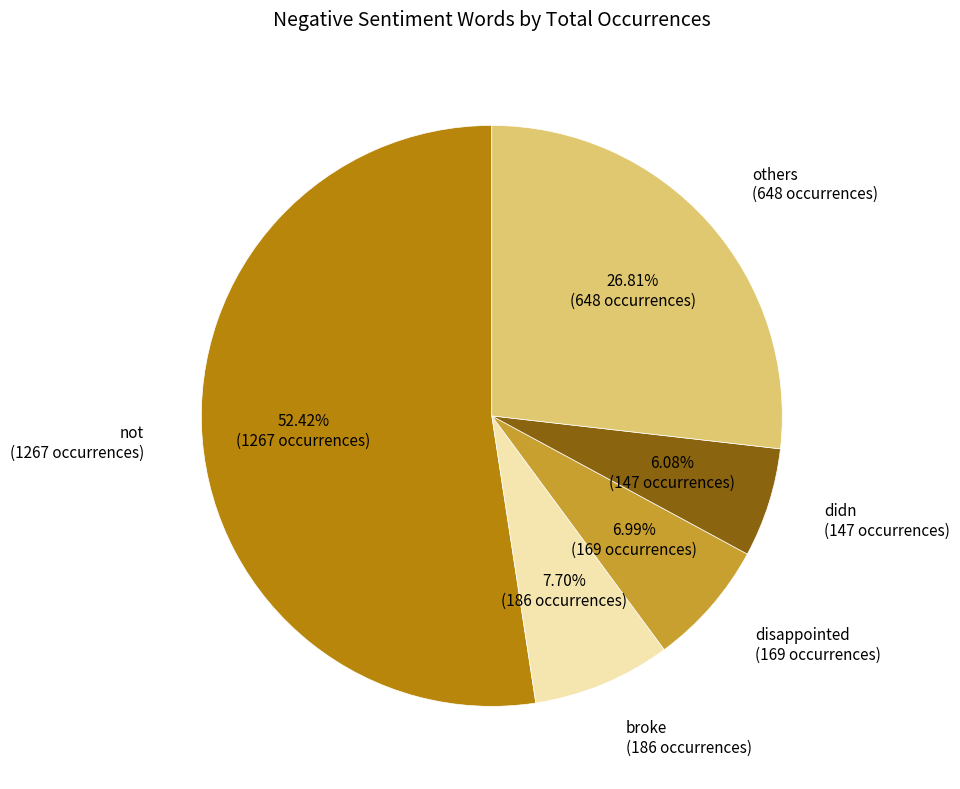

Which category accounts for the majority?

not